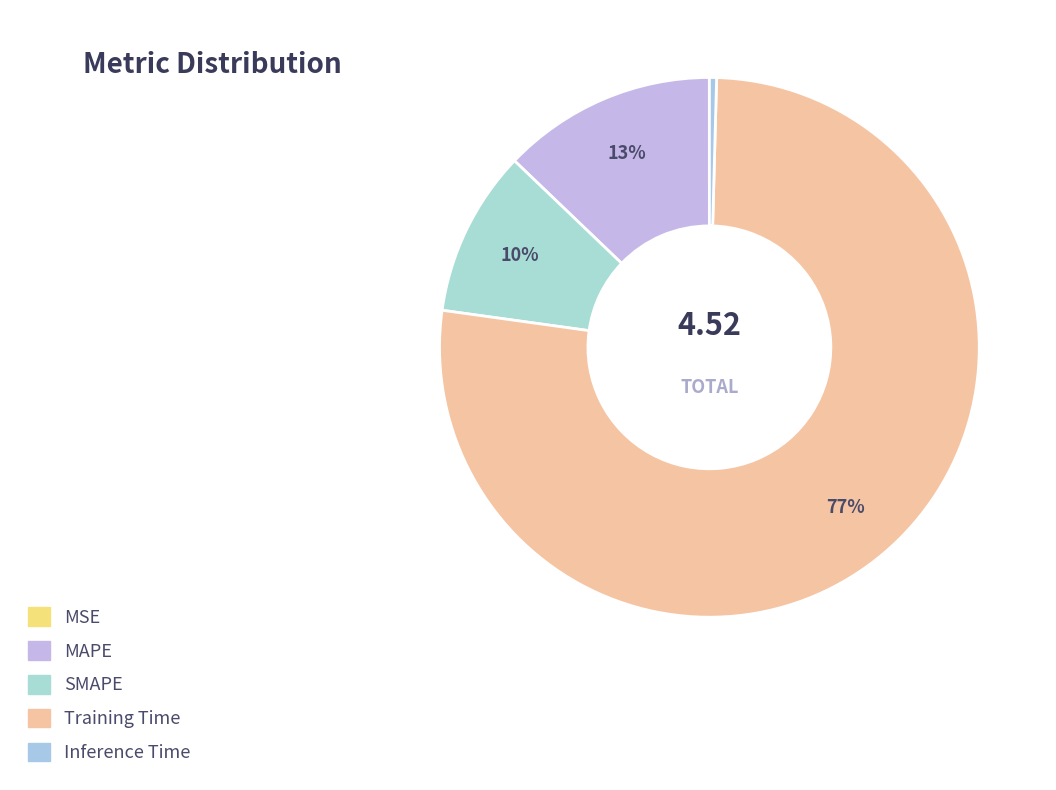

How many segments does this pie chart have?

5